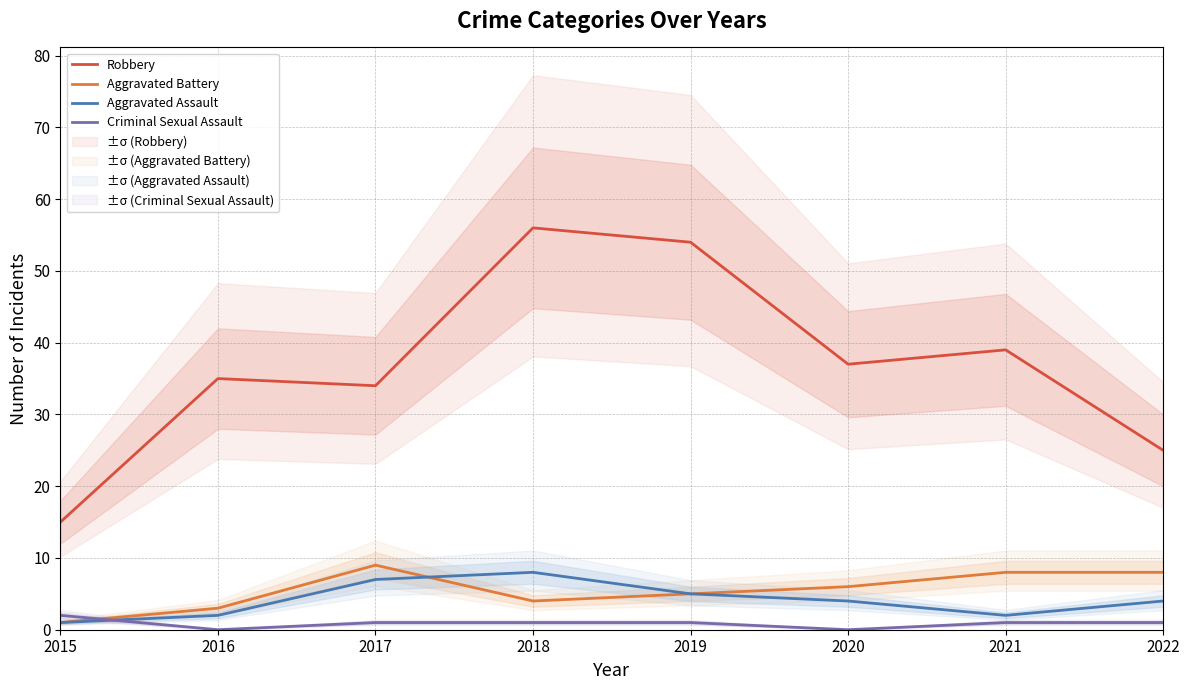

In Aggravated Assault, how many points are higher than both neighbors (excluding endpoints)?

1